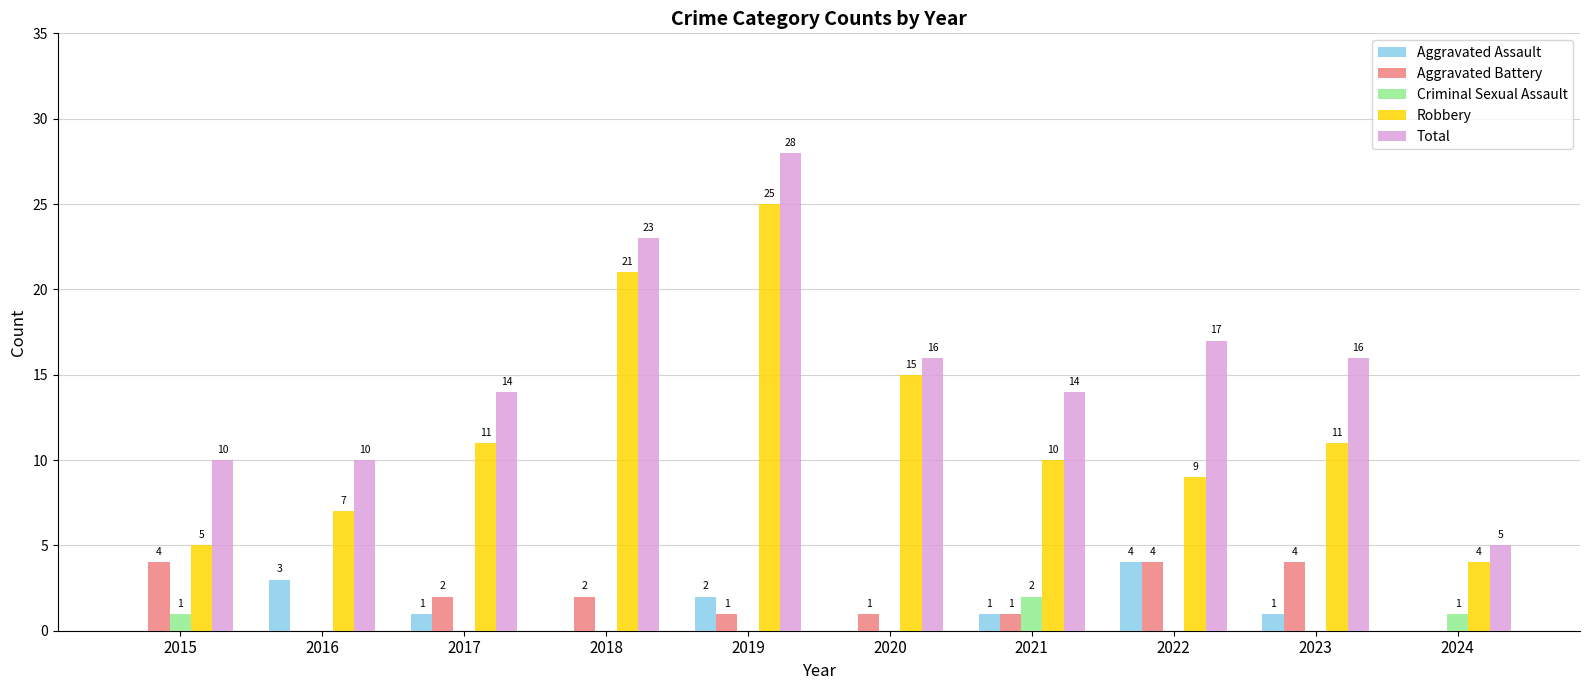

Which series has the widest spread of values?

Total